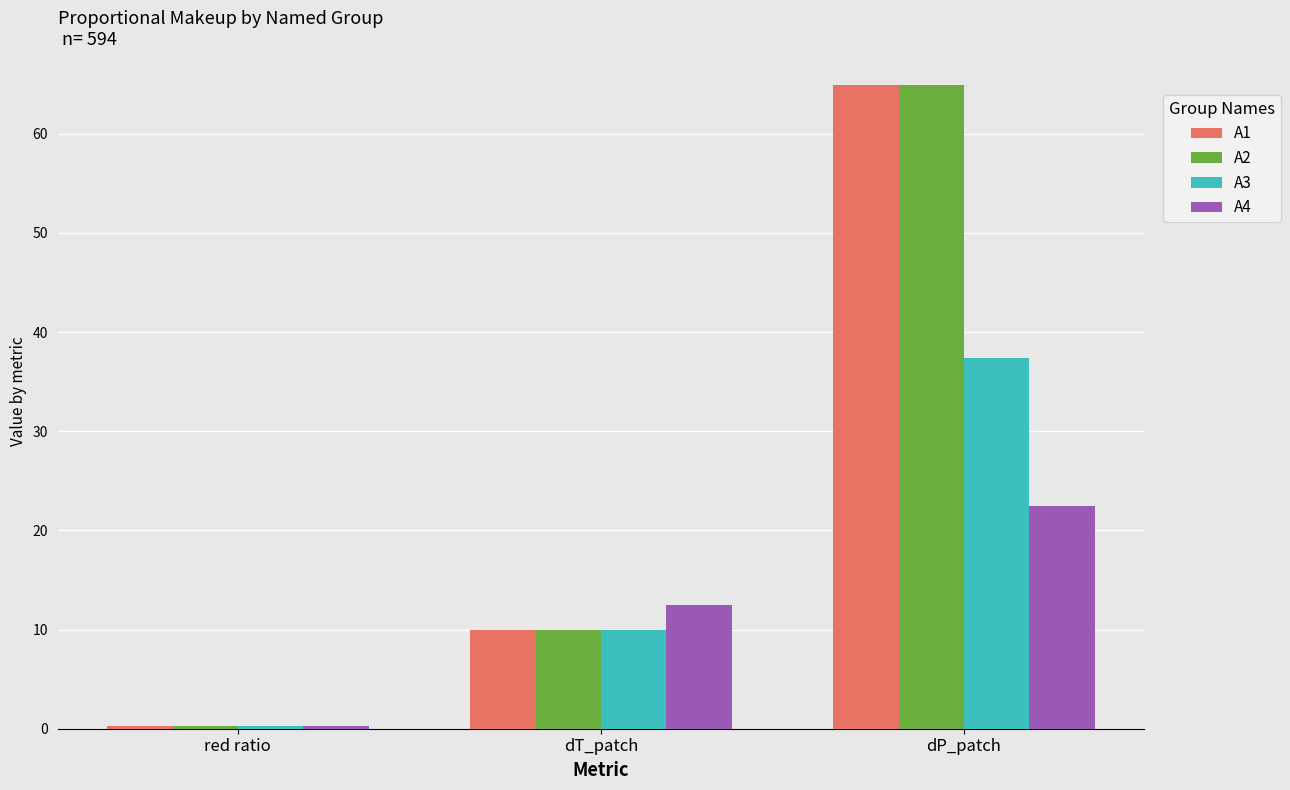

The value of A2 at red ratio is 0.3. True or false?

True